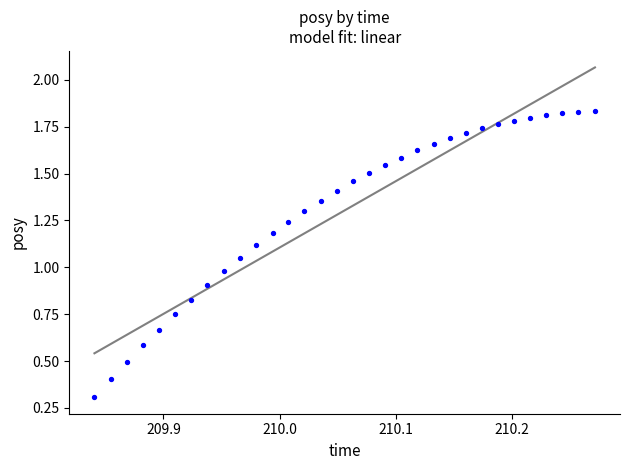

What is the range of X values (max minus min)?

0.4